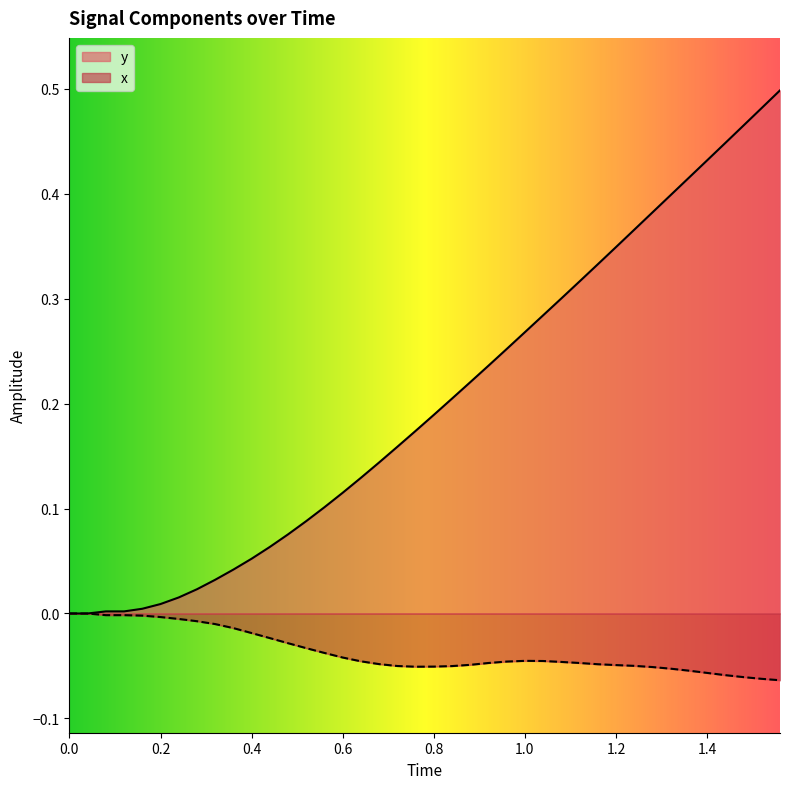

How many categories are shown in the chart?

40